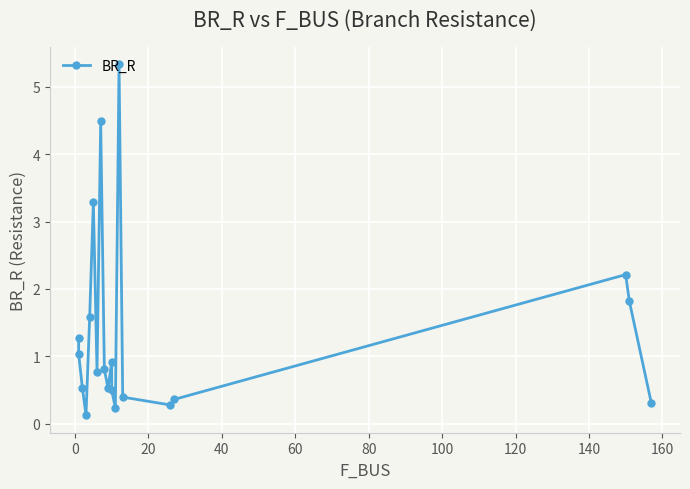

What is the average value?

1.3